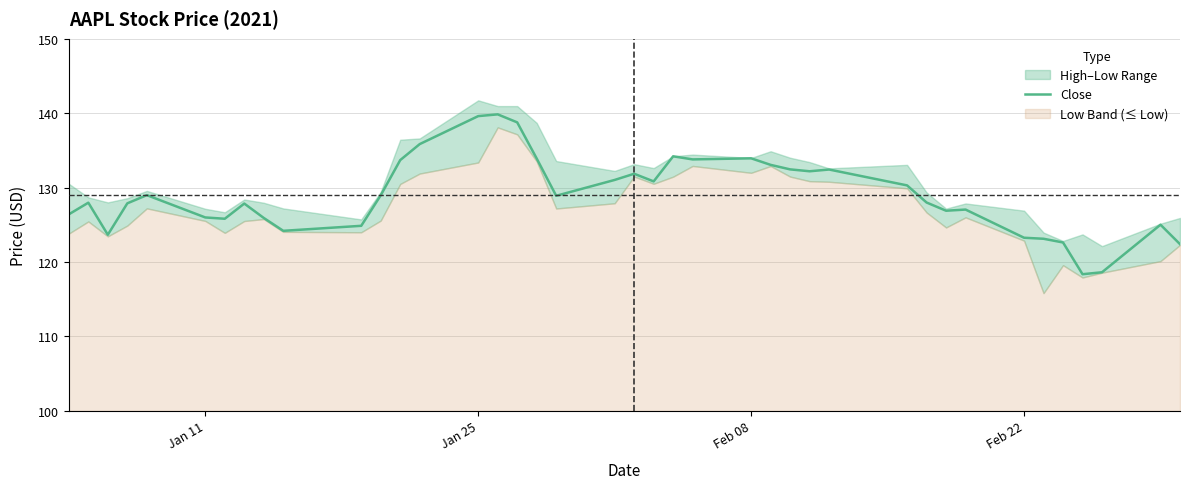

The value of Close at Feb 22 is 187.3. True or false?

False